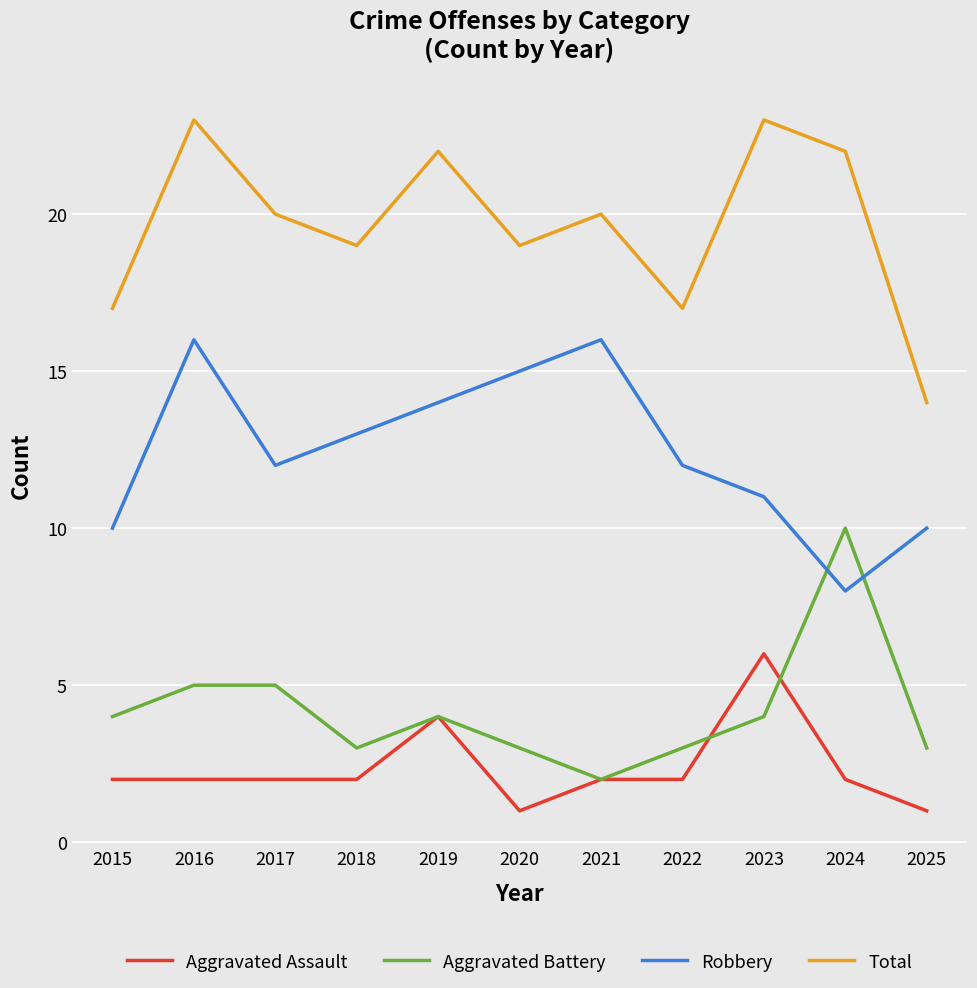

True or false: Robbery and Aggravated Assault cross at least once.

False